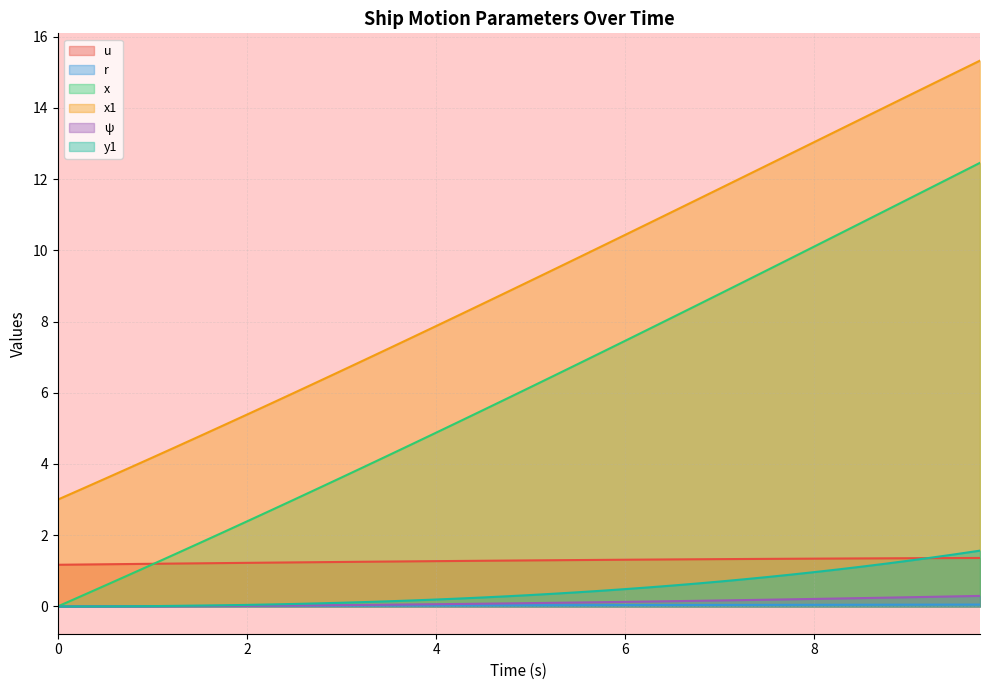

What is the maximum value shown in the chart?

15.3